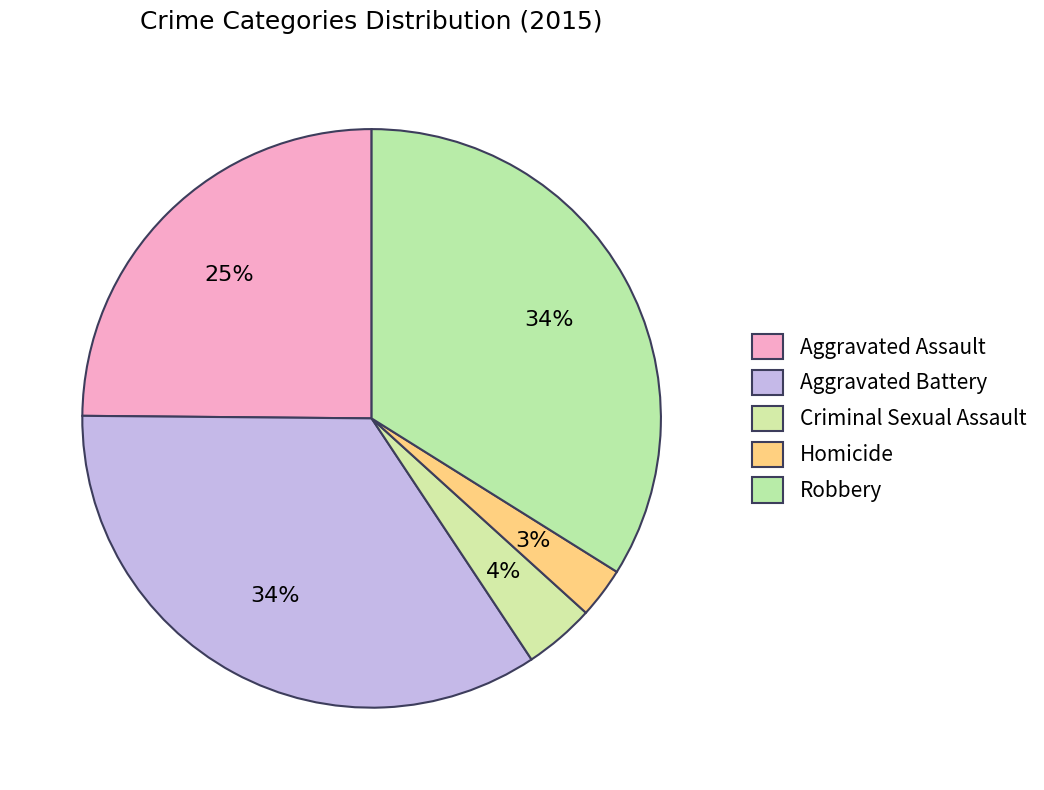

How many slices are in this pie chart?

5